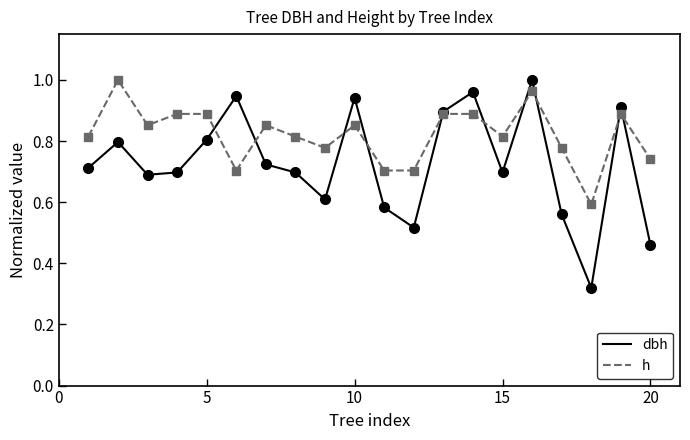

Which series has the largest total across all categories?

h